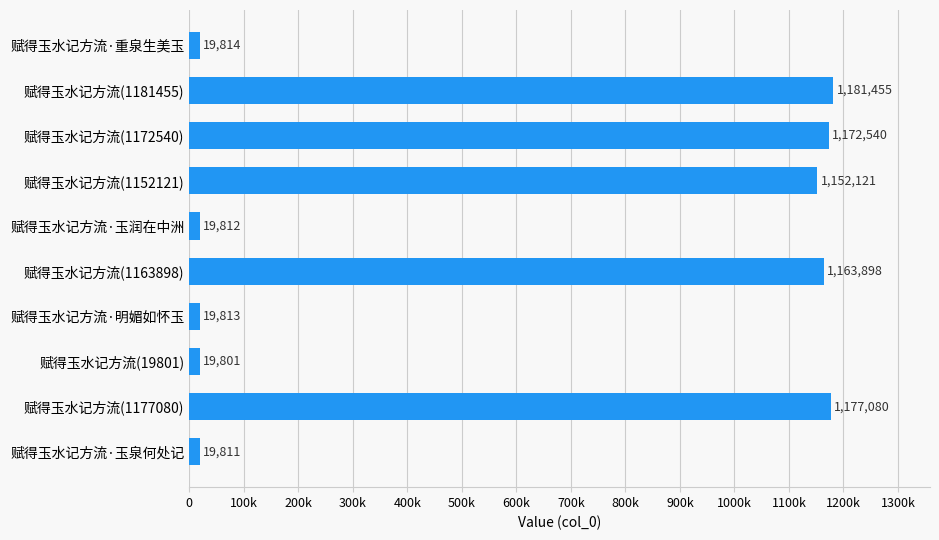

Are the bars horizontal?

Yes